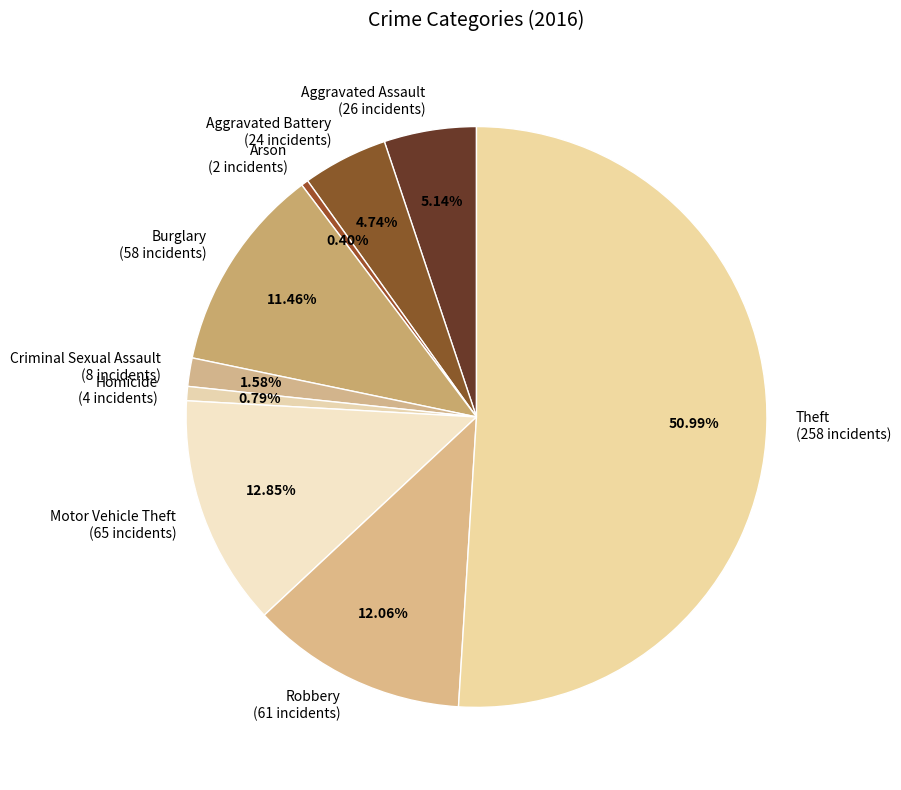

Approximately how many times larger is the value at Arson (2 incidents) compared to Homicide (4 incidents)?

0.5